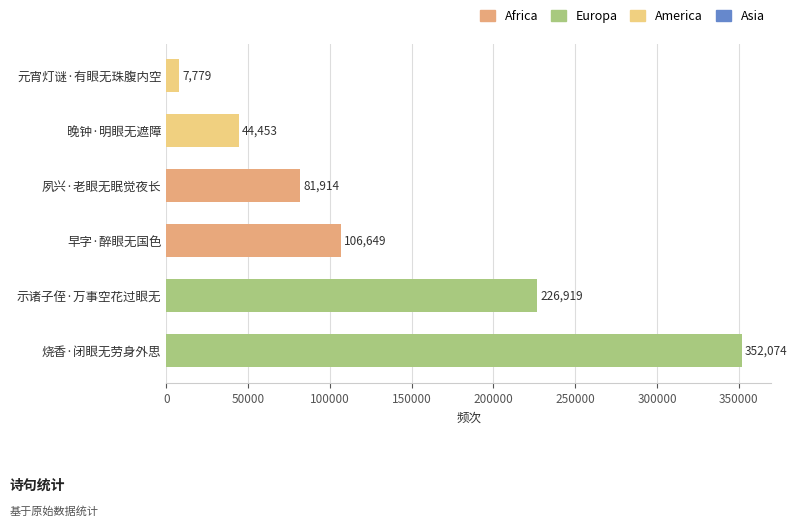

Rank the categories by value from highest to lowest.

烧香·闭眼无劳身外思, 示诸子侄·万事空花过眼无, 早字·醉眼无国色, 夙兴·老眼无眠觉夜长, 晚钟·明眼无遮障, 元宵灯谜·有眼无珠腹内空